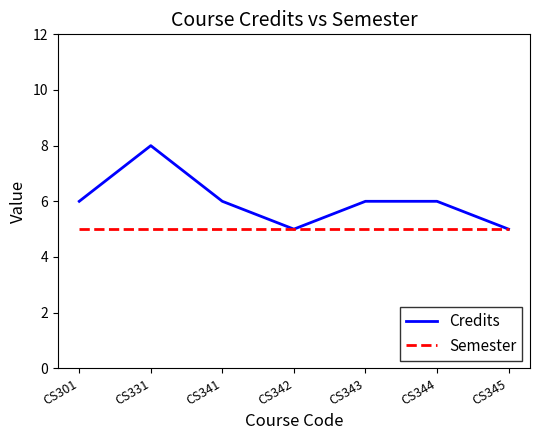

Reading left to right, what are all the values shown in this chart?

Credits: CS301=6	CS331=8	CS341=6	CS342=5	CS343=6	CS344=6	CS345=5
Semester: CS301=5	CS331=5	CS341=5	CS342=5	CS343=5	CS344=5	CS345=5